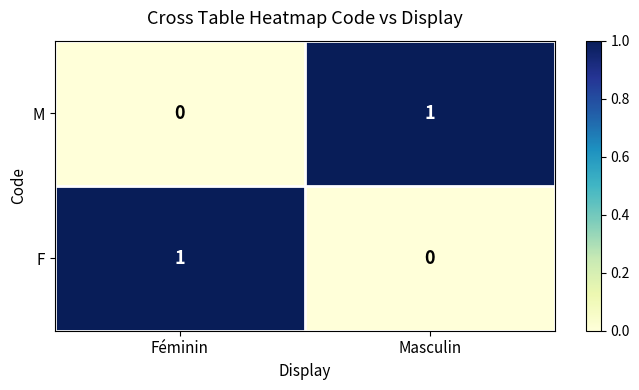

The value of F at Masculin is 1. True or false?

False